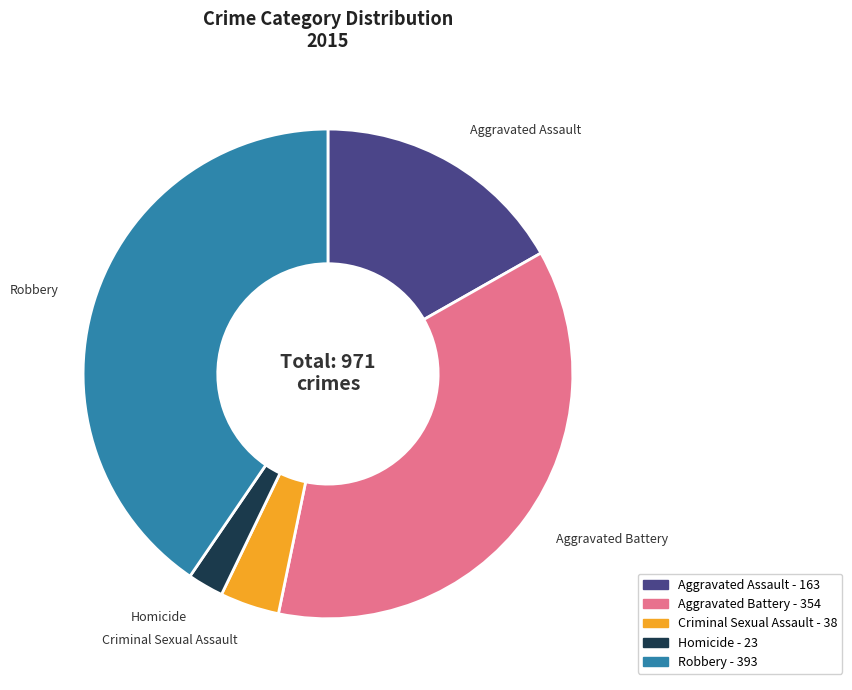

Is it true that Homicide is 2% of the pie?

True